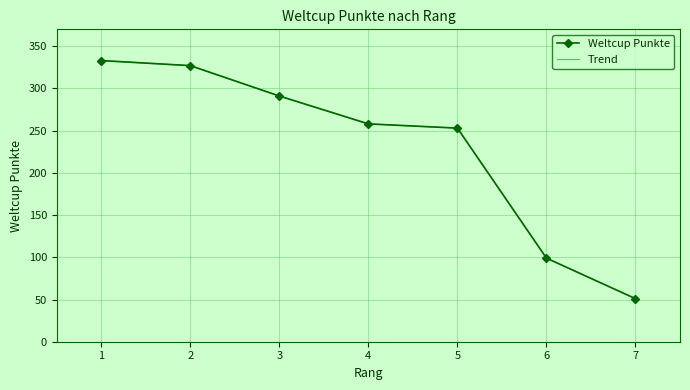

What is the value of the Trend point at the 3rd from the left?

291